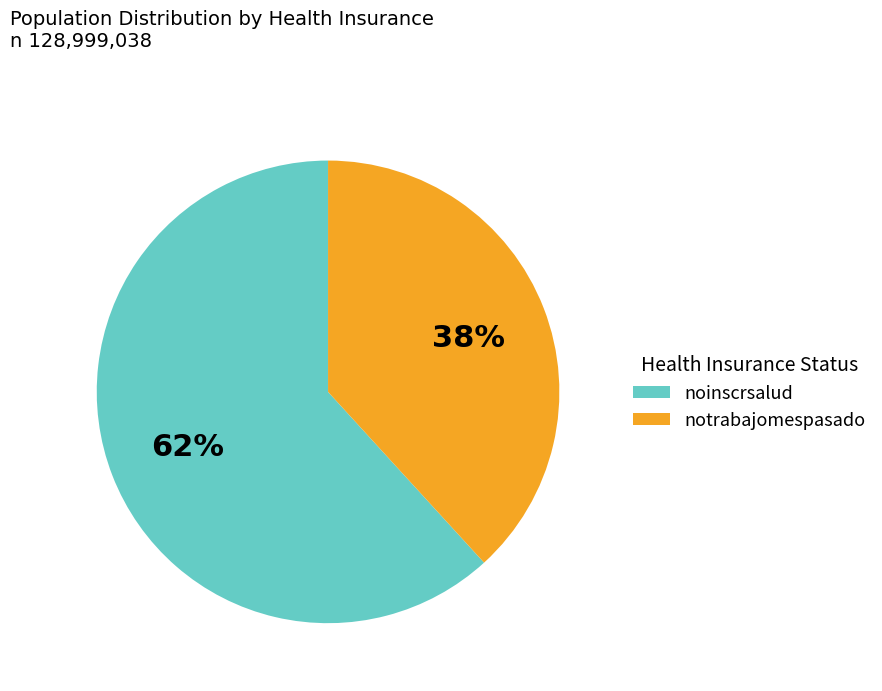

To the nearest percent, what is the combined percentage of noinscrsalud and notrabajomespasado?

100%